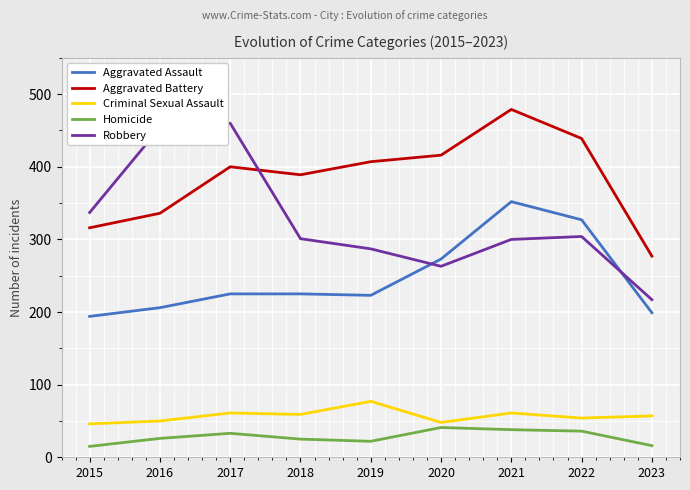

What are all the series names shown in the legend?

Aggravated Assault, Aggravated Battery, Criminal Sexual Assault, Homicide, Robbery